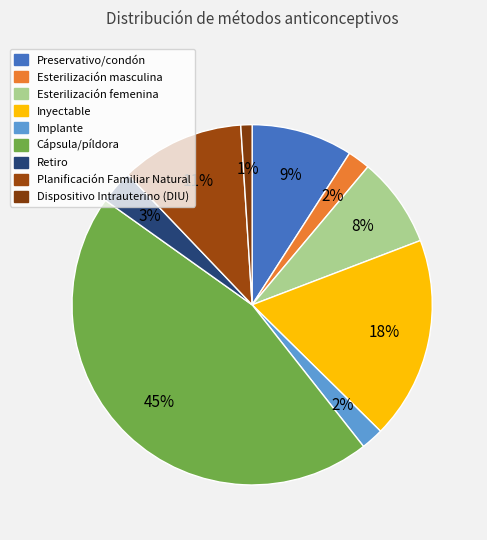

Count the number of slices in the pie.

9